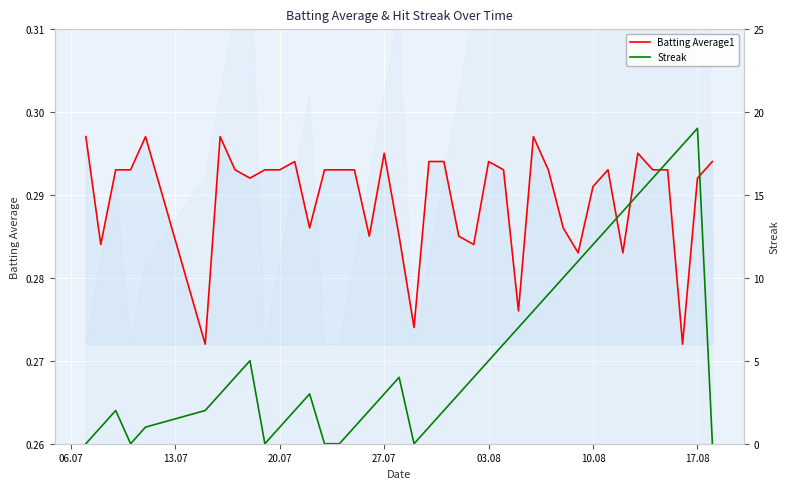

Which series ends up on top after the final intersection of Streak and Batting Average1?

Batting Average1